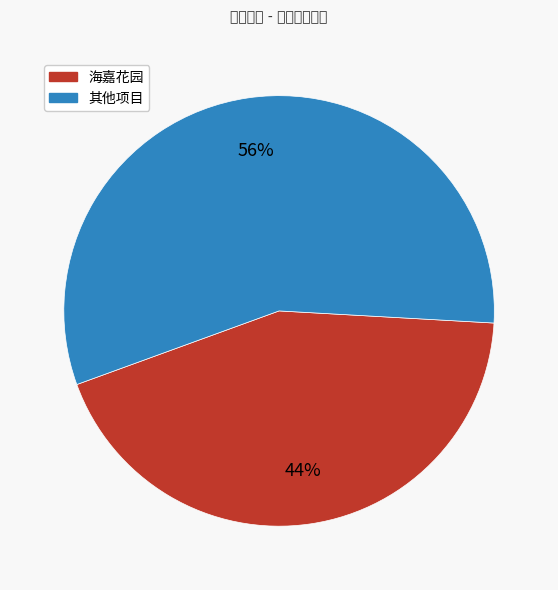

Count the number of slices in the pie.

2